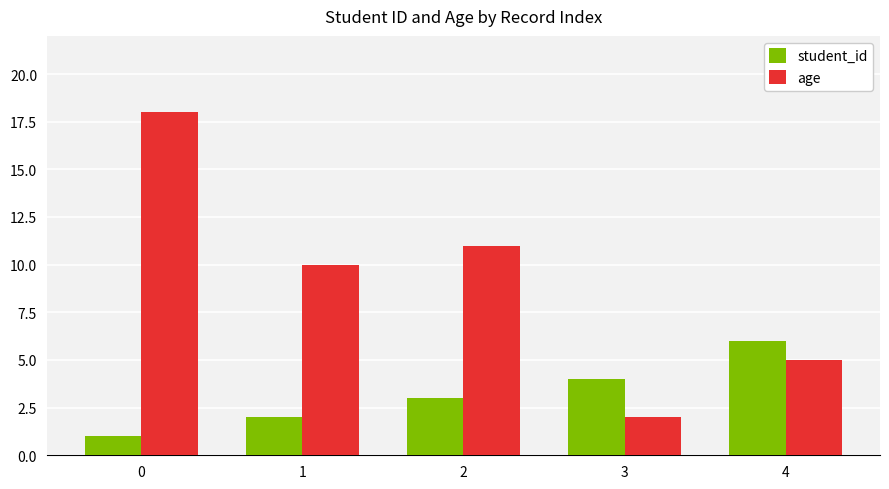

How many student_id values are between 2 and 4?

3